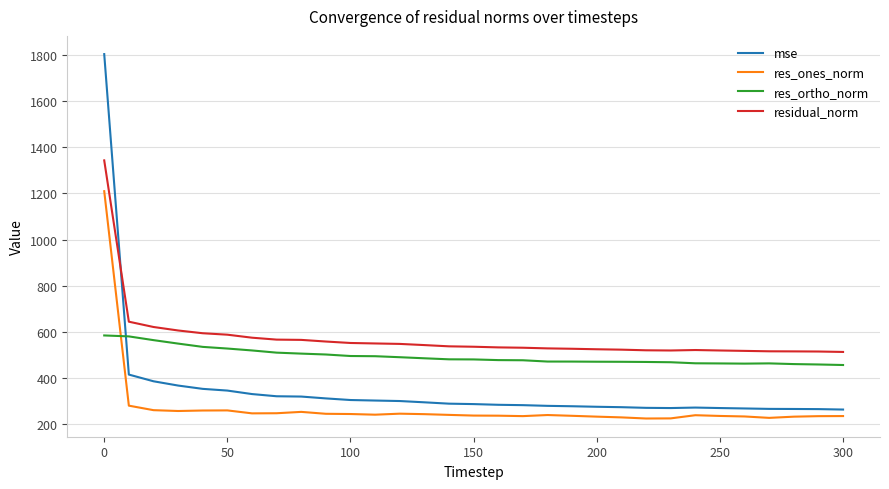

How many intersections are there between mse and residual_norm?

1